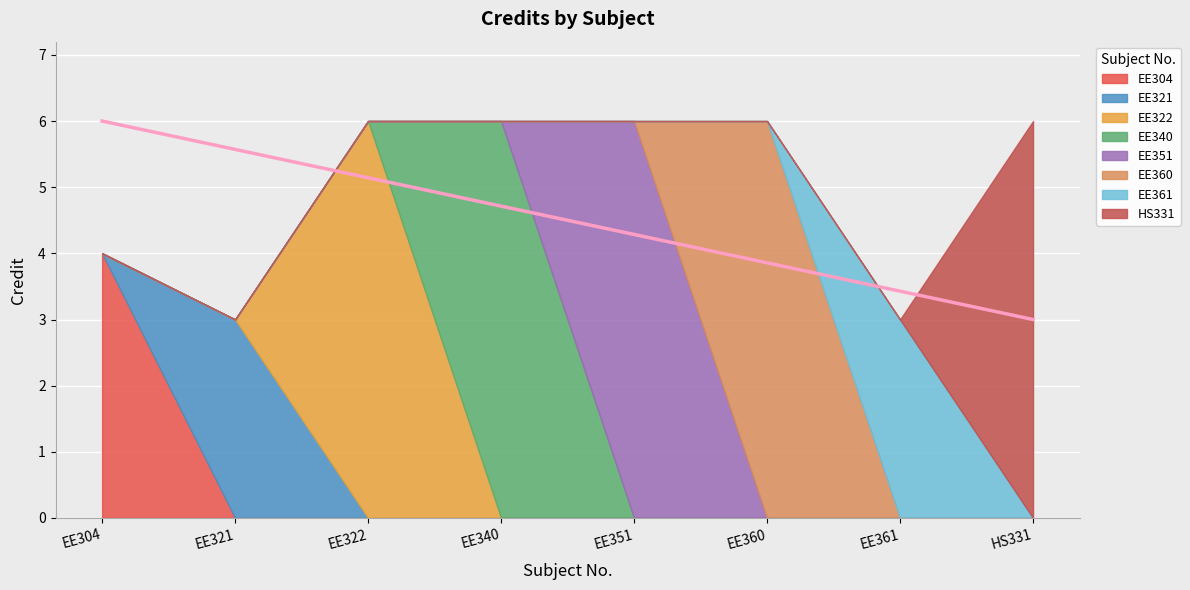

What is the average value?

5